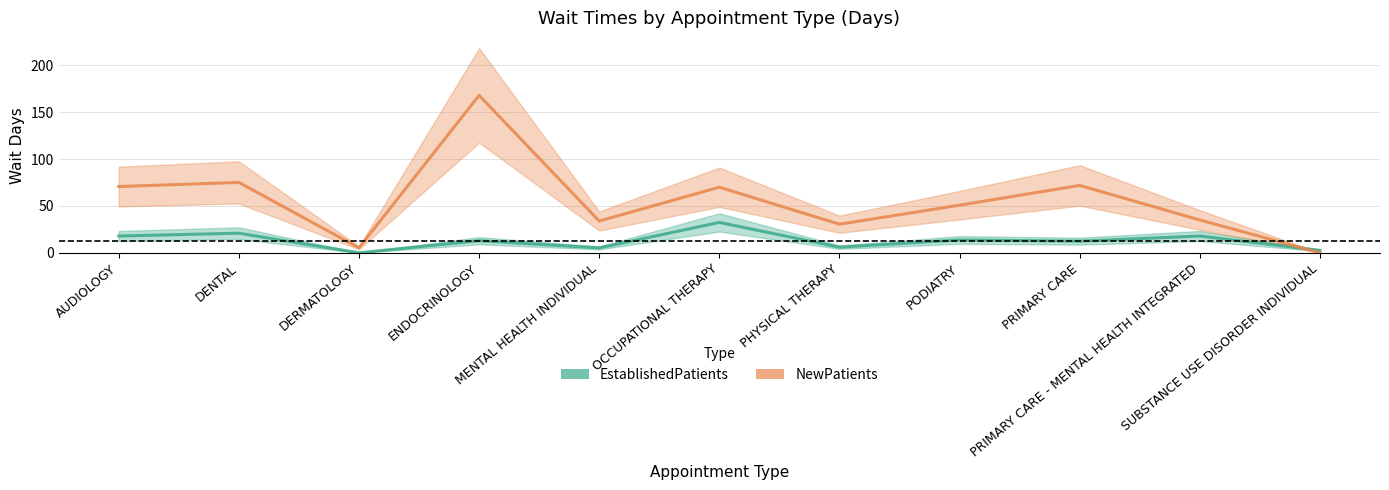

Reading right to left, list all the values displayed in this chart.

EstablishedPatients: 2.6	17.9	12.4	13.7	6.0	32.4	5.2	12.9	0.0	20.9	17.9
NewPatients: 0.0	35.0	71.9	50.8	30.5	70.0	33.9	168.0	5.3	75.1	70.7